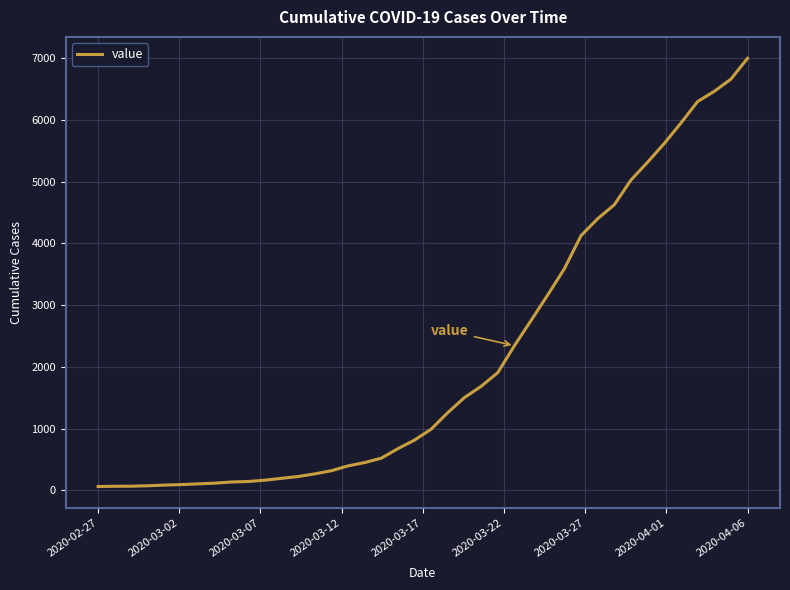

What is the difference between the maximum and minimum values?

6930